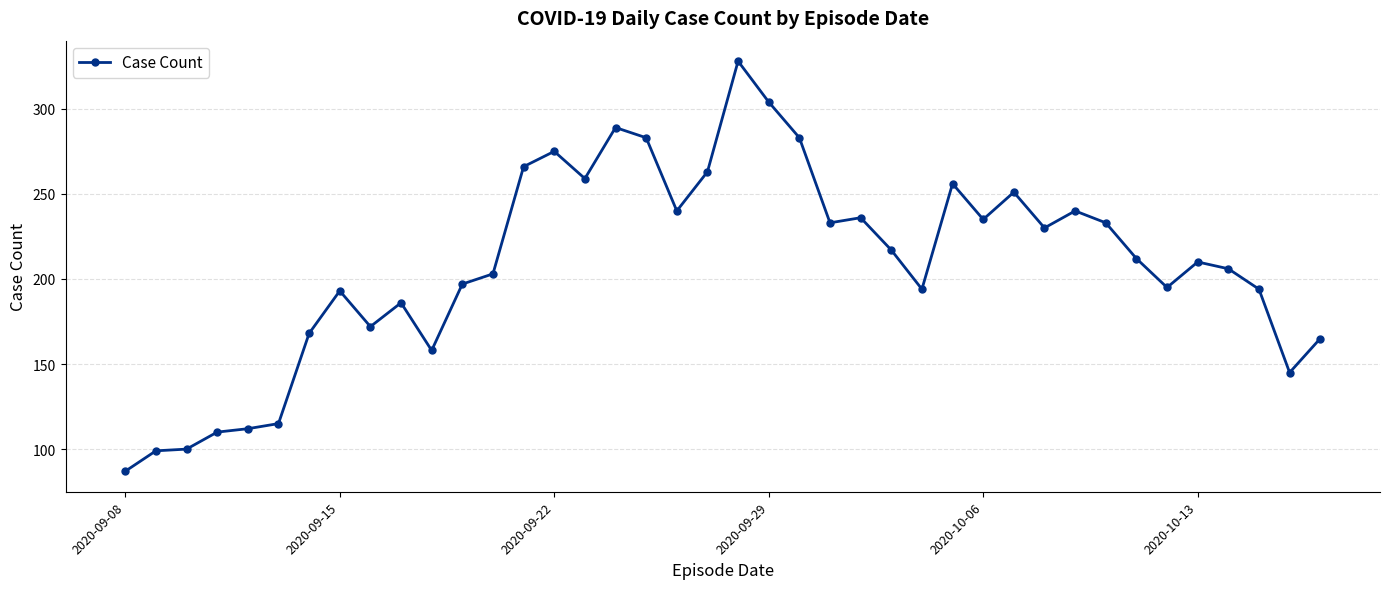

What is the smallest value displayed?

87